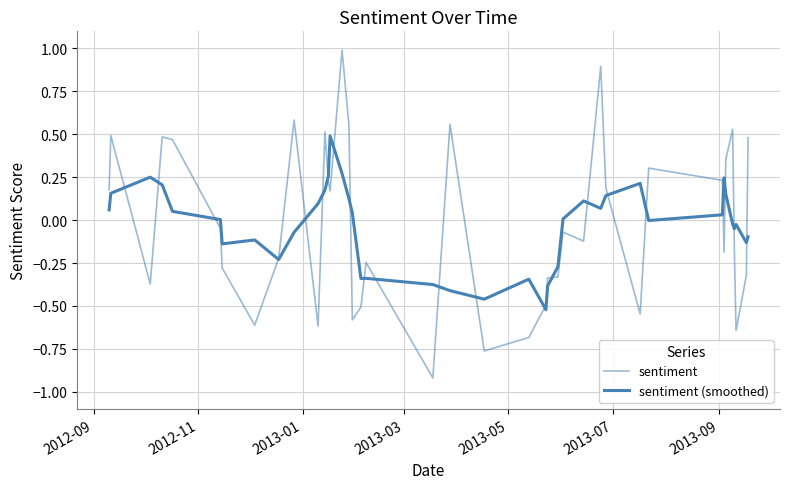

How many lines are shown in the chart?

2